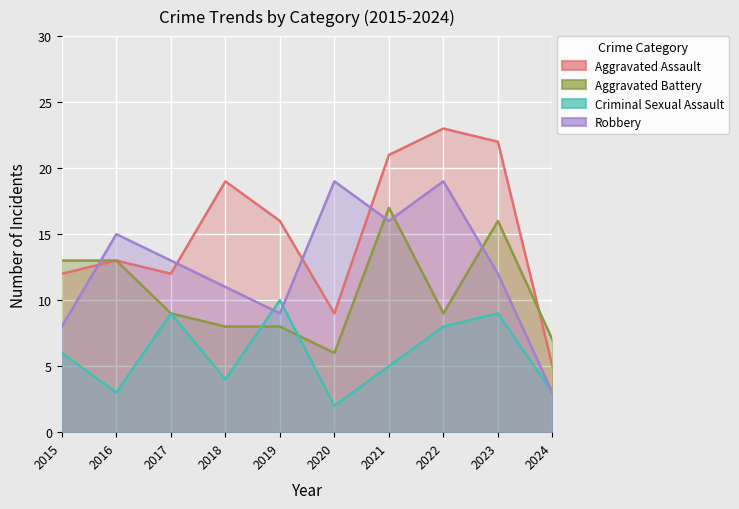

How many categories are shown in the chart?

10